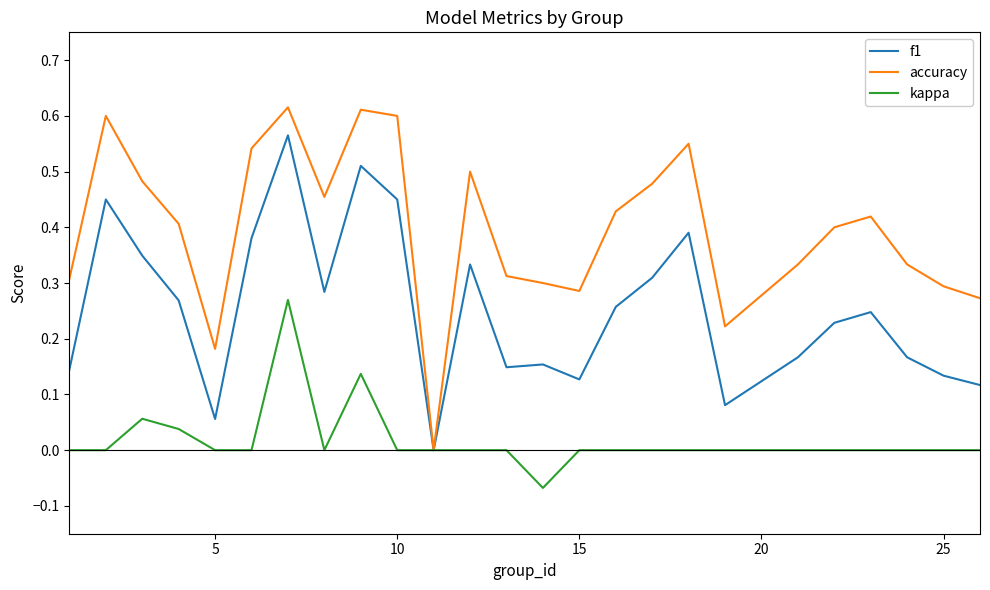

List the series in order of their overall mean, highest first.

accuracy, f1, kappa